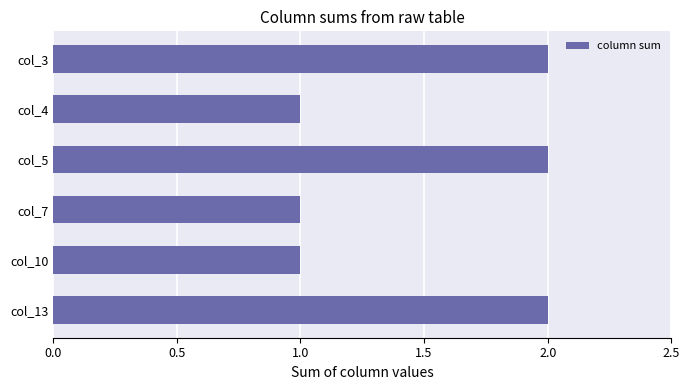

Between col_7 and col_5, which is larger?

col_5